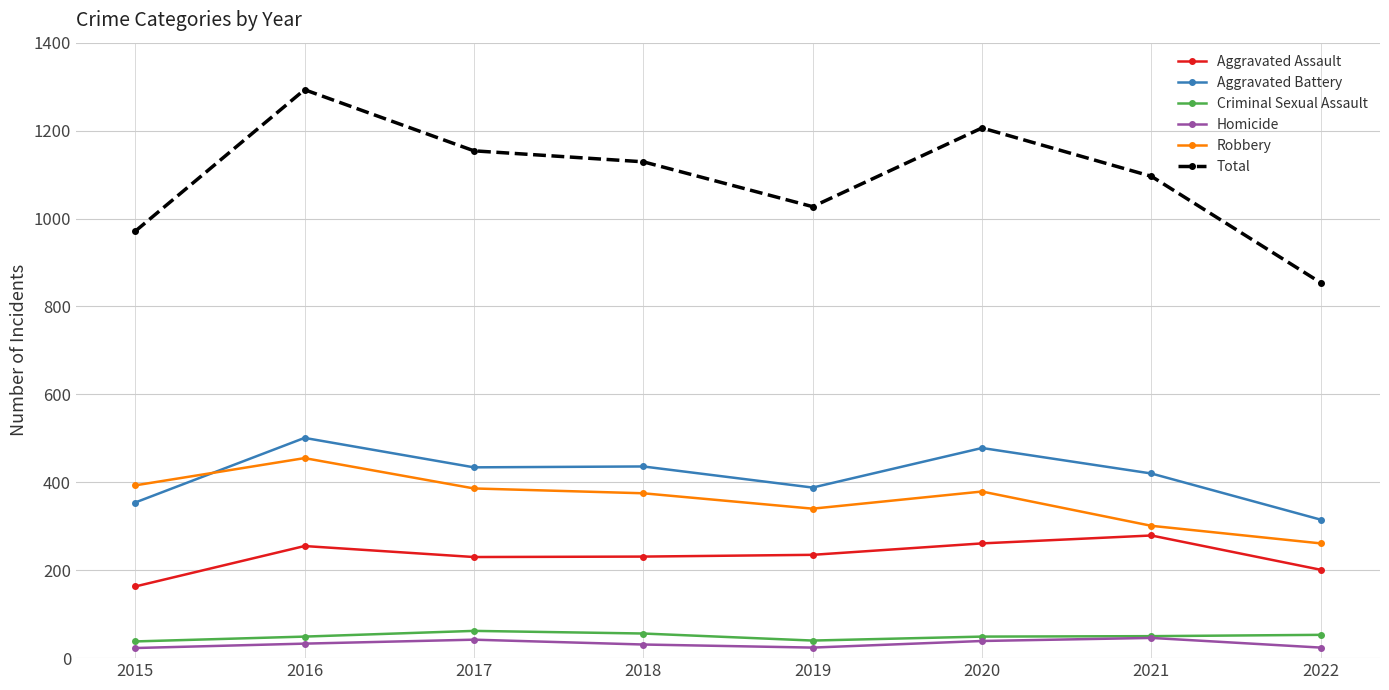

Is the value of Criminal Sexual Assault at 2019 greater than the value of Robbery at 2022?

No